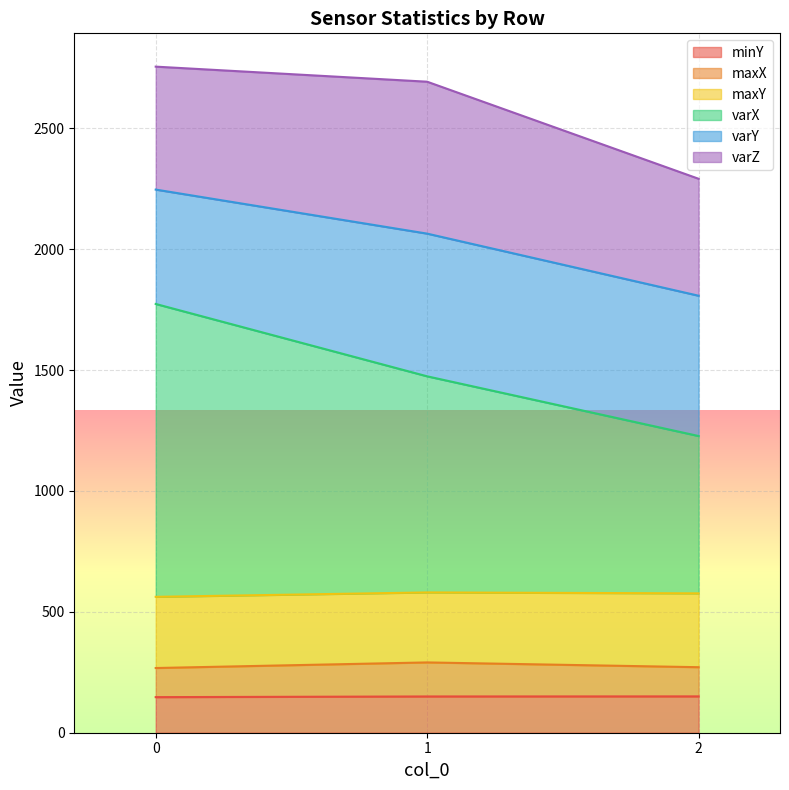

The varX series shows 1227.1 at 2. True or false?

True